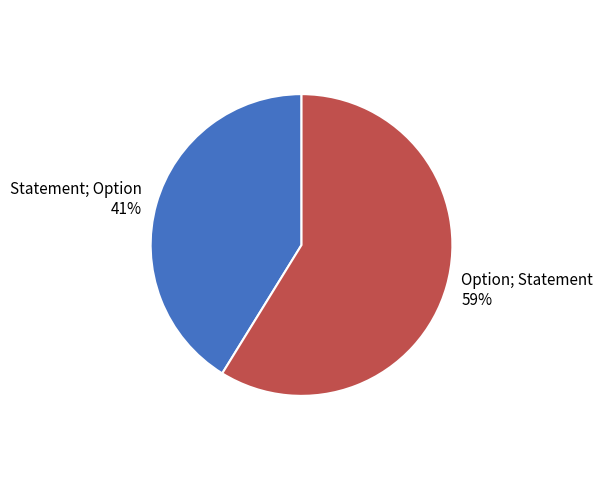

True or false: Option; Statement accounts for 69% of the total.

False